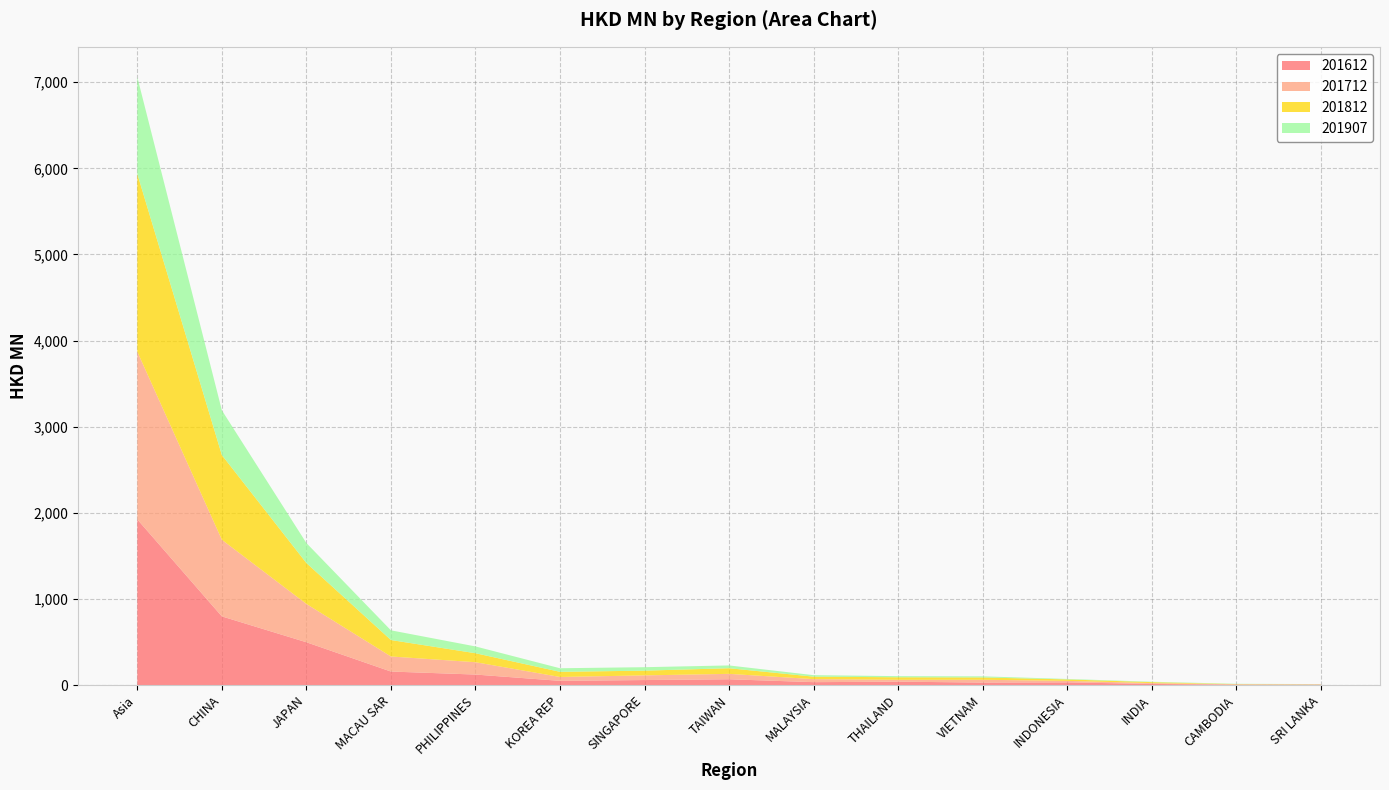

Reading left to right, transcribe all the data shown in this chart.

201612: 1923.8	798.0	497.7	157.7	122.7	49.6	59.0	68.0	34.4	40.0	29.7	32.1	13.6	5.0	5.0
201712: 1946.9	889.5	445.1	174.8	143.1	45.0	54.0	62.8	35.1	21.9	32.5	17.2	10.1	4.2	3.6
201812: 2064.0	983.3	474.8	191.0	104.3	59.7	54.9	65.3	28.8	29.2	26.8	16.7	10.7	2.8	1.4
201907: 1123.1	519.6	231.9	112.6	79.0	41.5	40.2	32.5	17.3	13.2	12.9	5.7	4.7	3.4	2.1